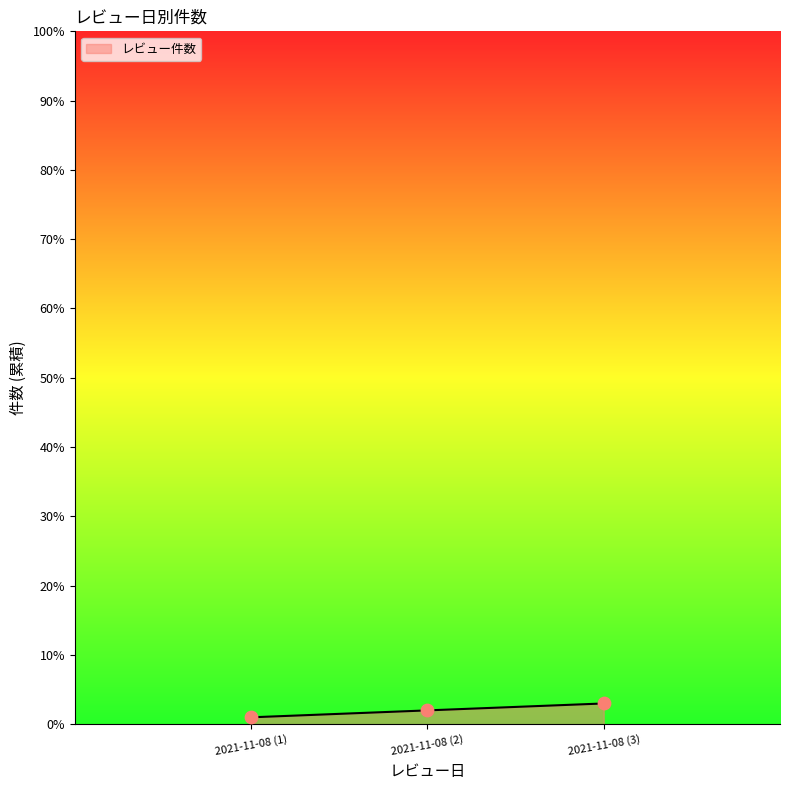

Between 2021-11-08 (2) and 2021-11-08 (1), which is larger?

2021-11-08 (2)